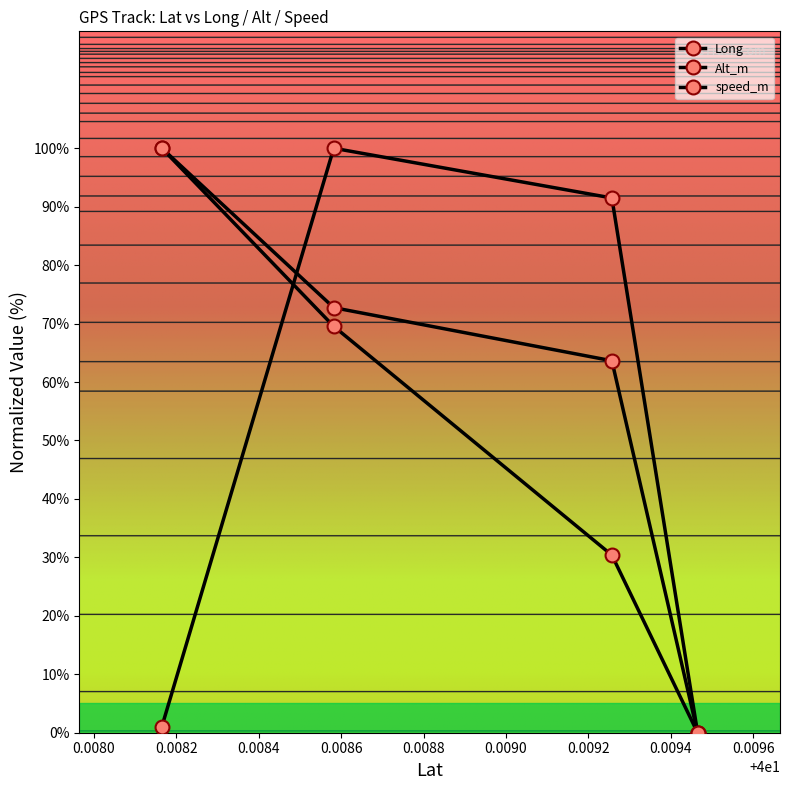

Which series ends up on top after the final intersection of Long and speed_m?

speed_m